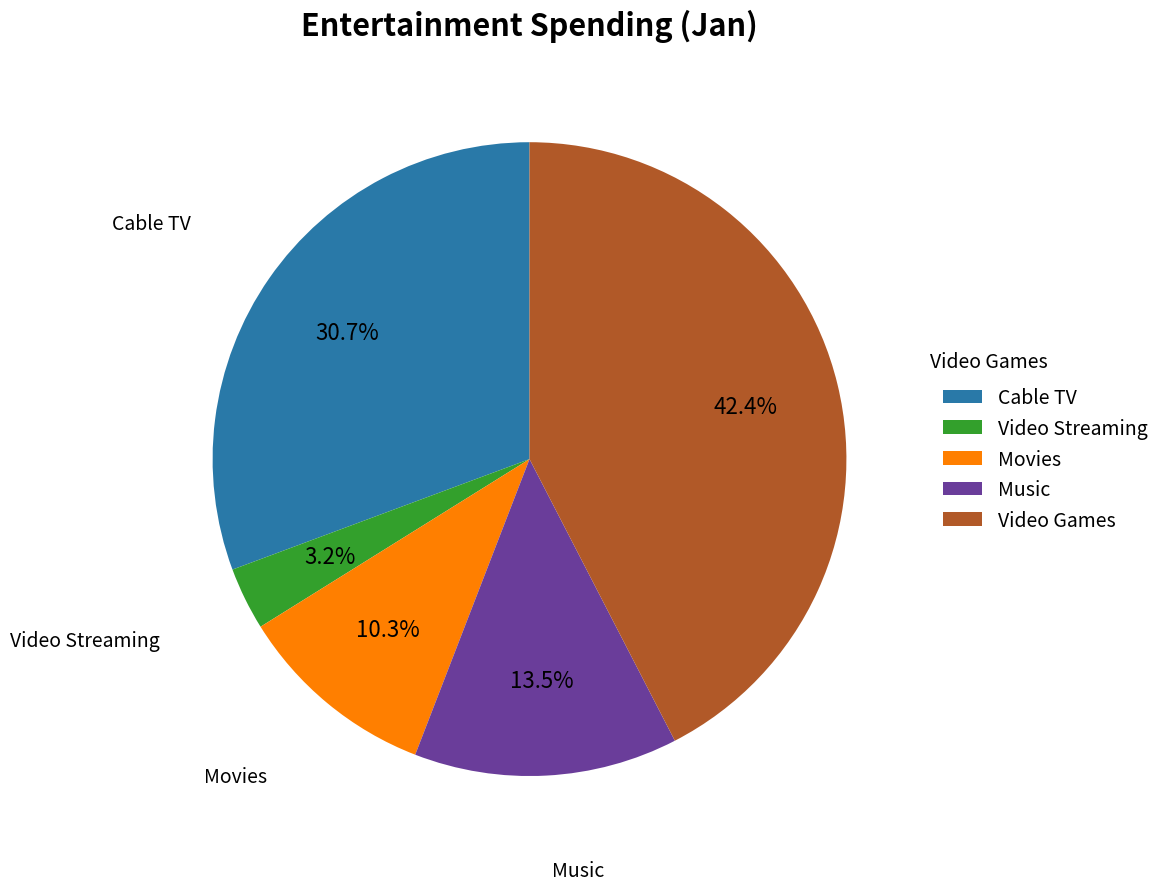

What portion of the pie excludes Cable TV?

69.3%